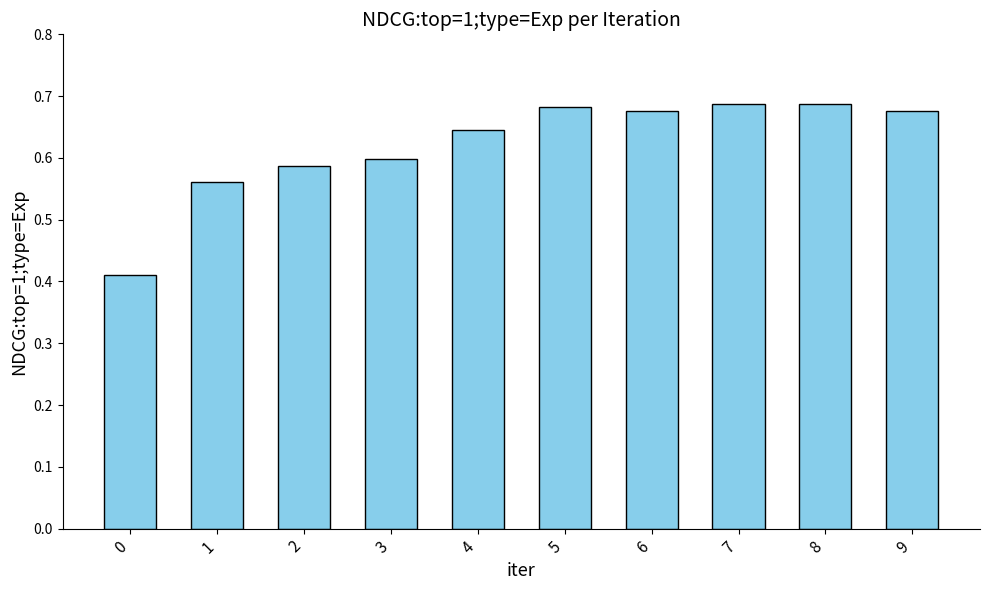

How many values are between 0 and 1?

10